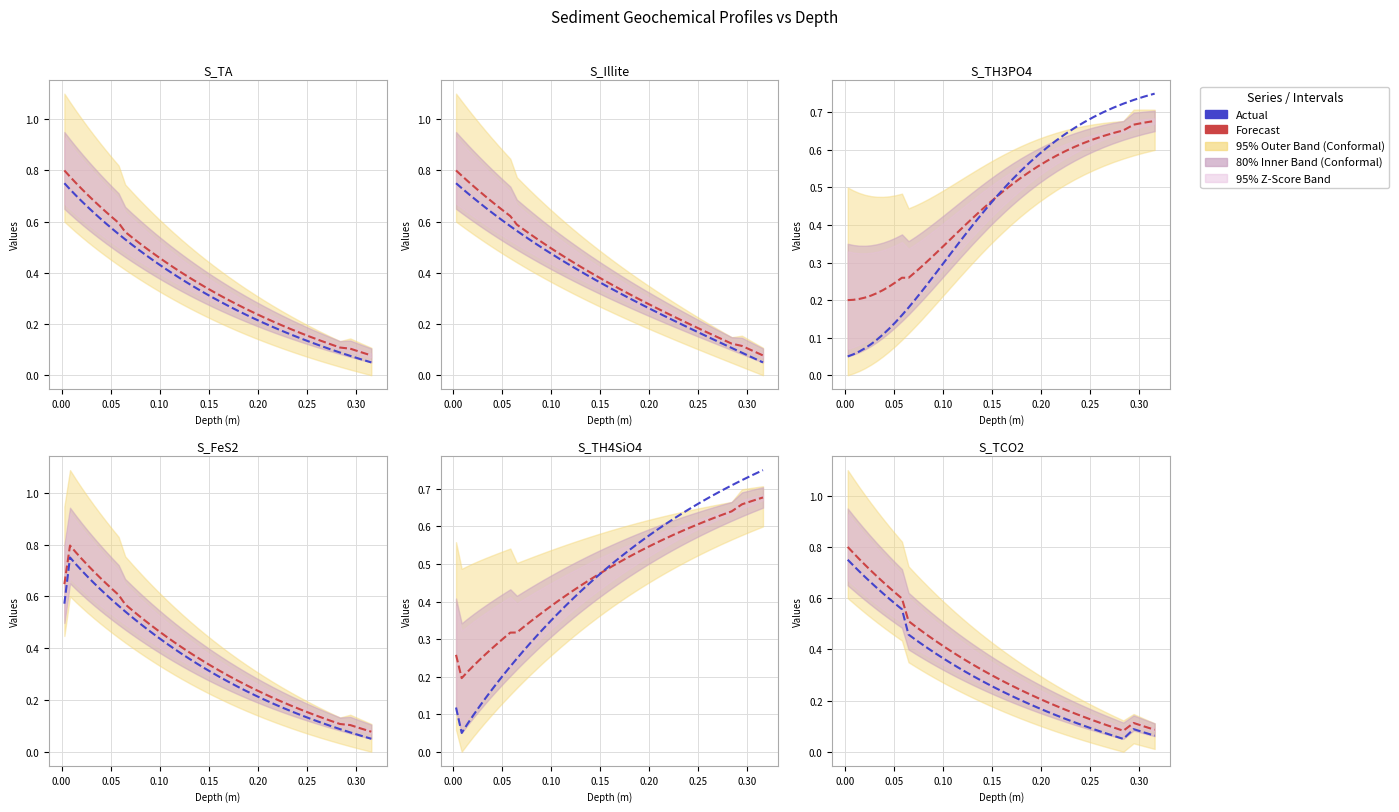

In Forecast, how many points are higher than both neighbors (excluding endpoints)?

1